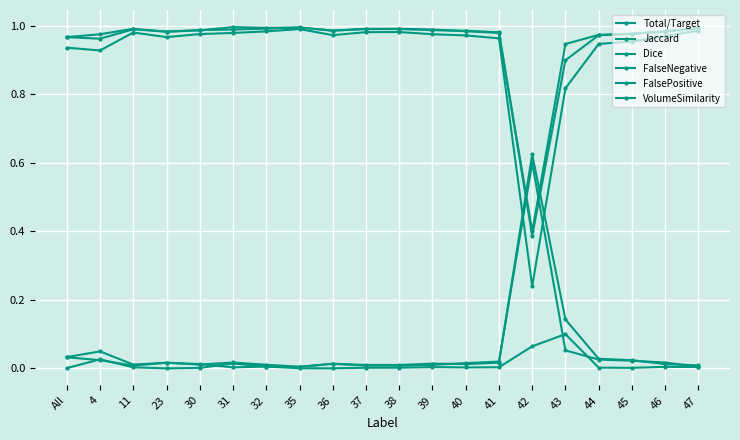

What is the average value of the Dice series?

1.0